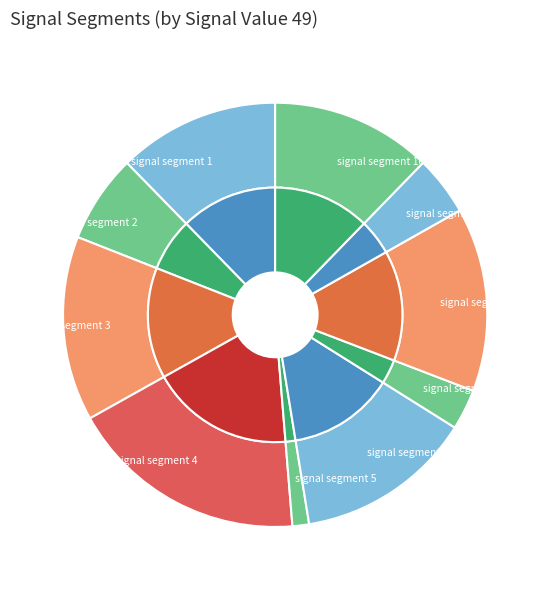

What percentage is the signal segment 6 slice, to the nearest percent?

14%